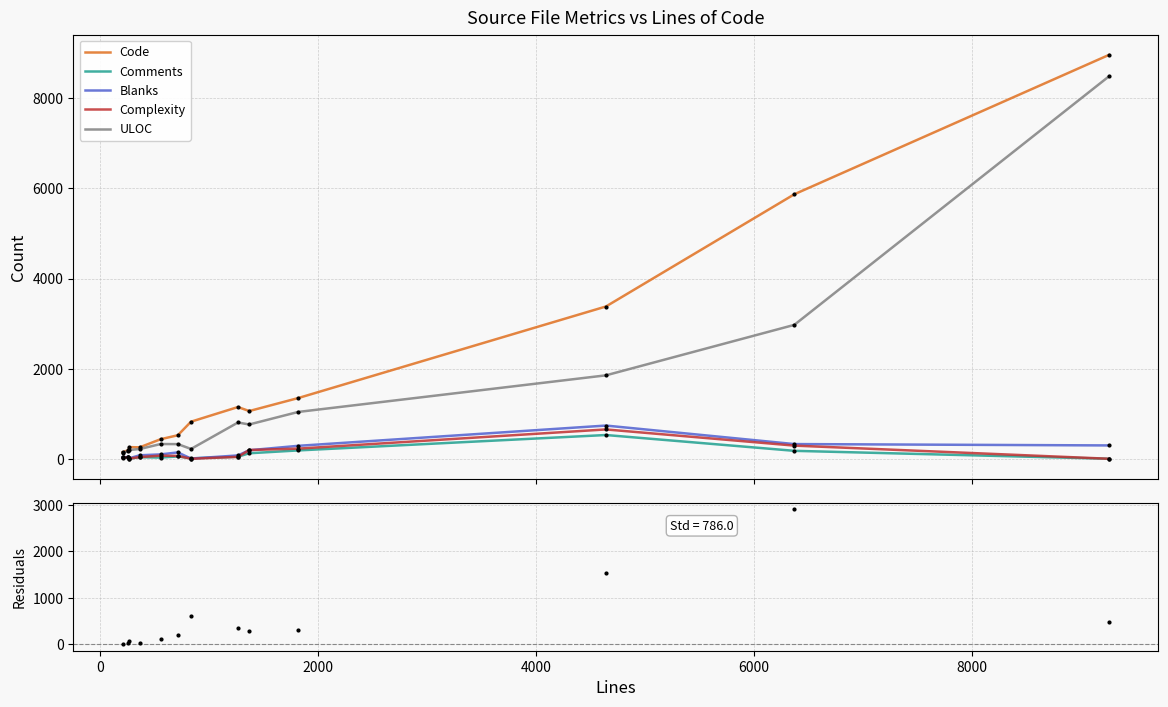

Which series has the widest spread of Y values?

Code